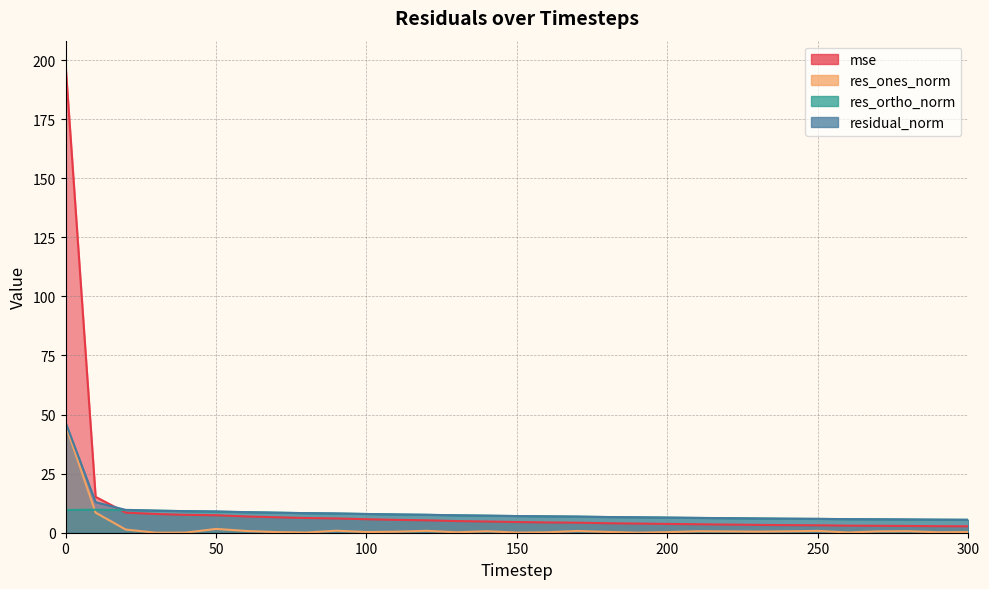

True or false: res_ortho_norm has a value of 7.8 at 260.

False